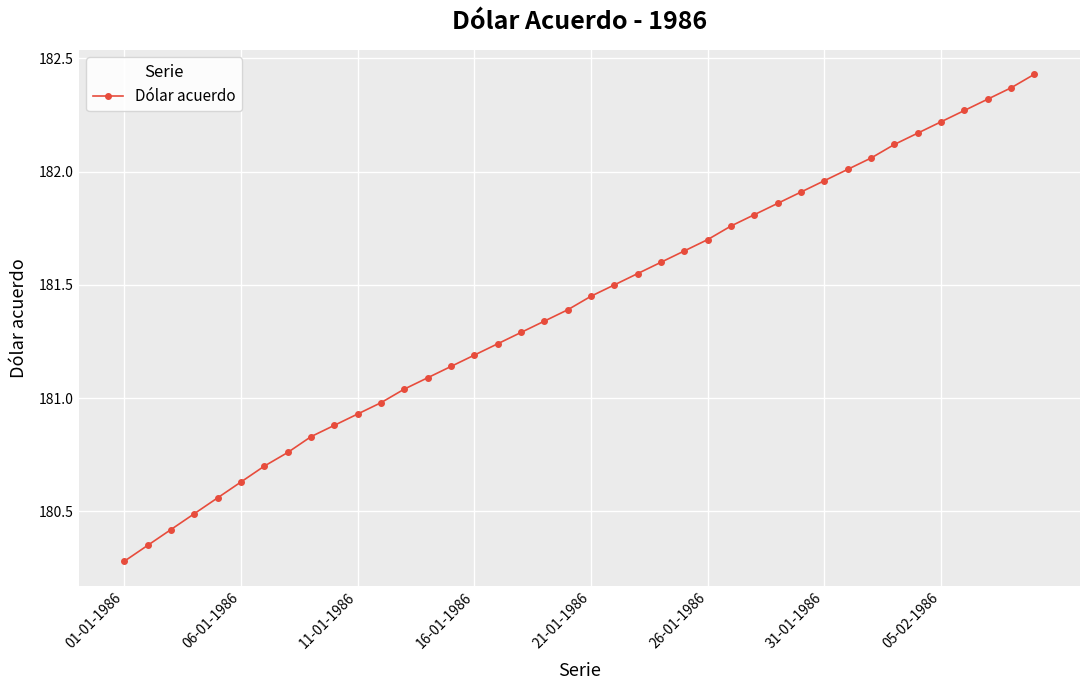

What is the difference between the second highest and minimum values?

2.1